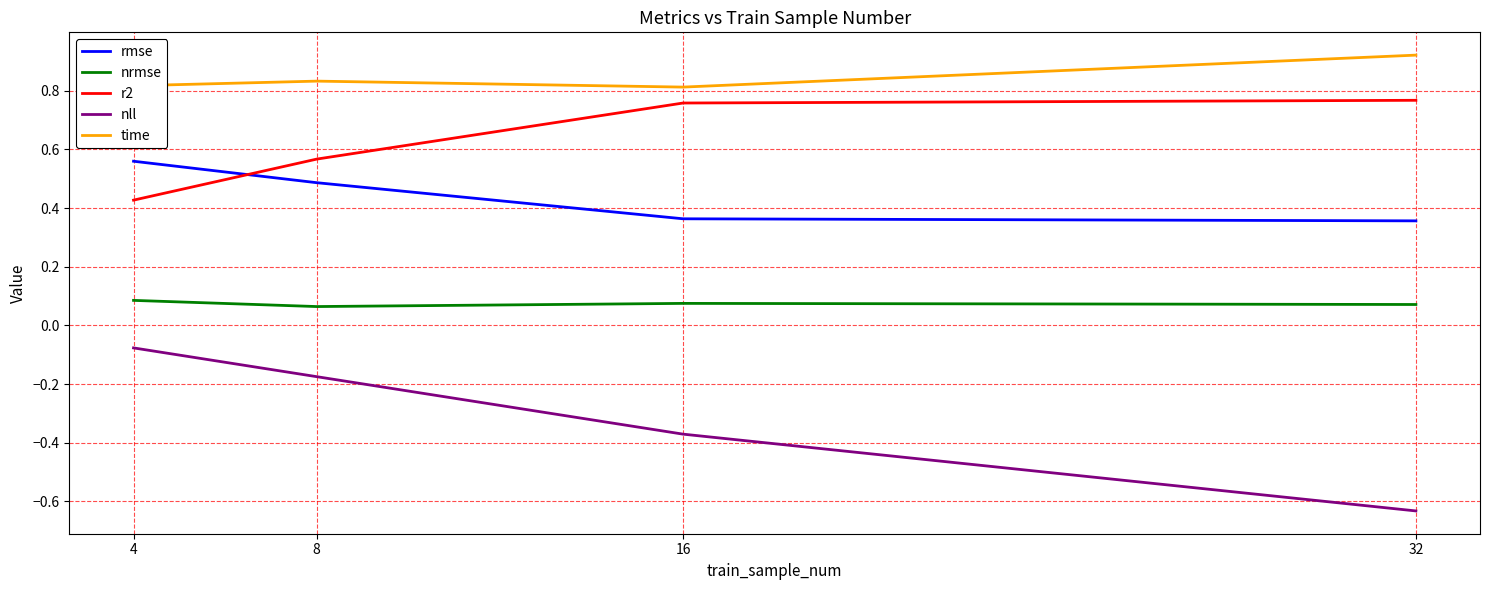

The value of rmse at 16 is 0.1. True or false?

False